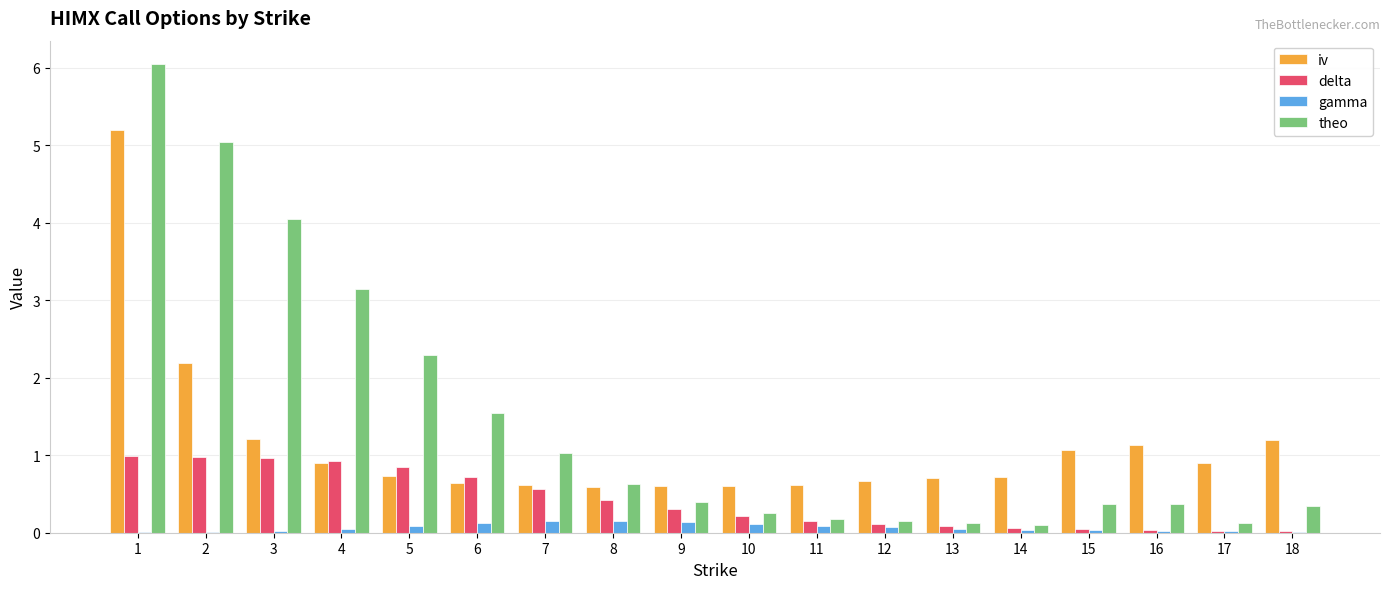

Count the number of categories in the chart.

18